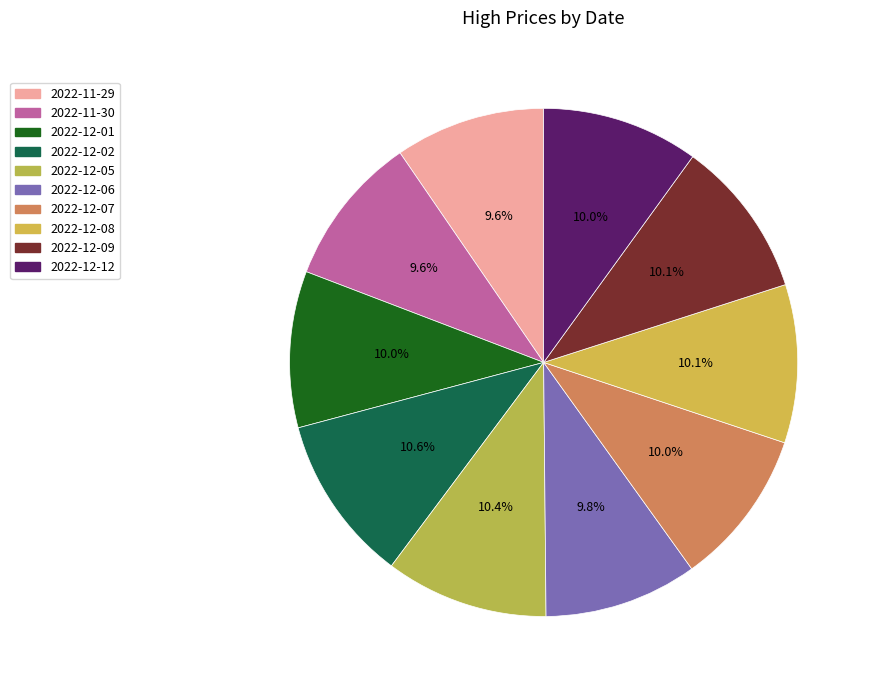

What is the change in value from 2022-11-29 to 2022-12-05?

+1.1